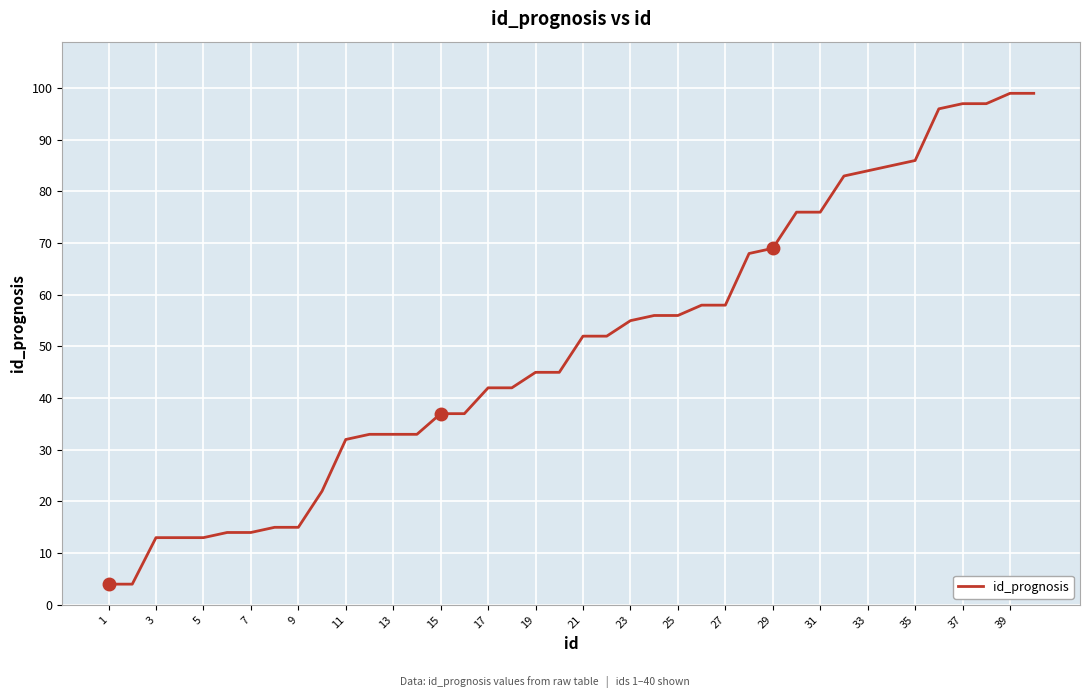

What is the sum of all values?

2008